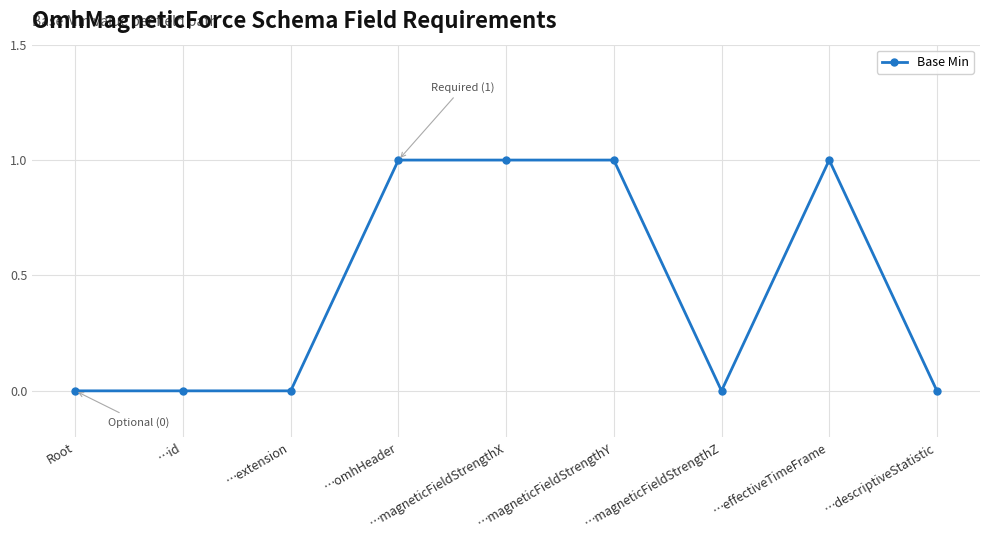

Between …magneticFieldStrengthY and …descriptiveStatistic, which is larger?

…magneticFieldStrengthY